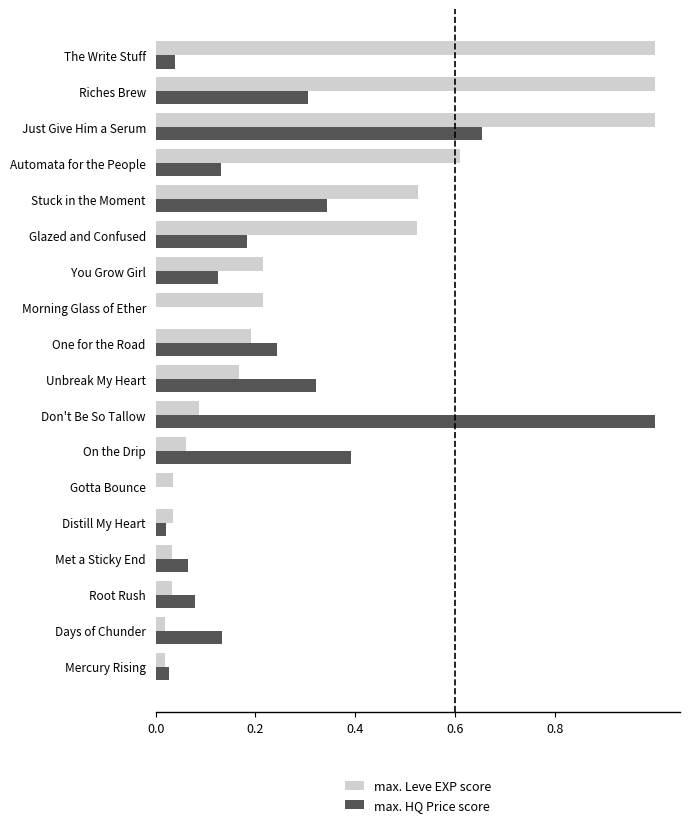

Which series changed the most between Don't Be So Tallow and Stuck in the Moment?

max. HQ Price score